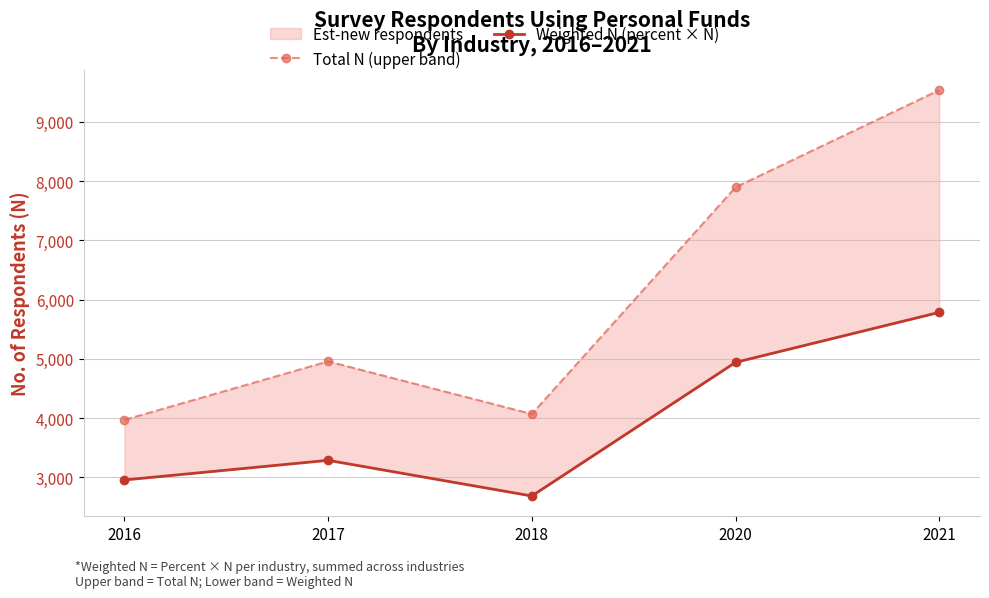

Reading right to left, transcribe all the data shown in this chart.

Total N (upper band): 2021=9537.0	2020=7897.0	2018=4067.0	2017=4956.0	2016=3968.0
Weighted N (percent × N): 2021=5784.2	2020=4939.6	2018=2683.0	2017=3285.3	2016=2953.4